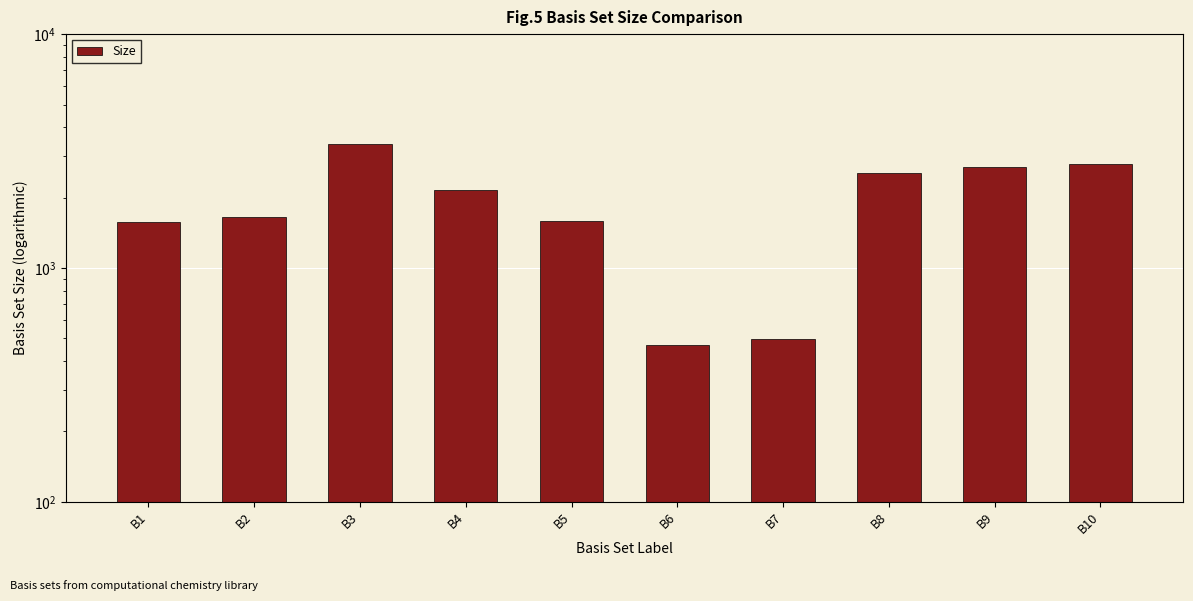

Which has a higher value, B2 or B5?

B2